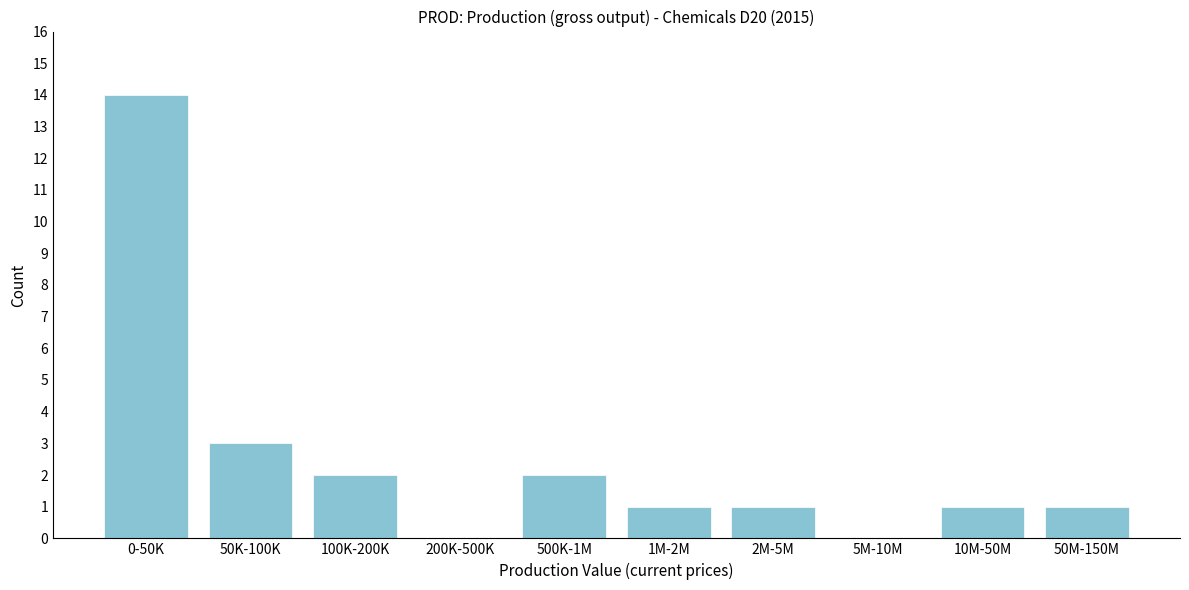

Reading right to left, list all the values displayed in this chart.

50M-150M=1	10M-50M=1	5M-10M=0	2M-5M=1	1M-2M=1	500K-1M=2	200K-500K=0	100K-200K=2	50K-100K=3	0-50K=14